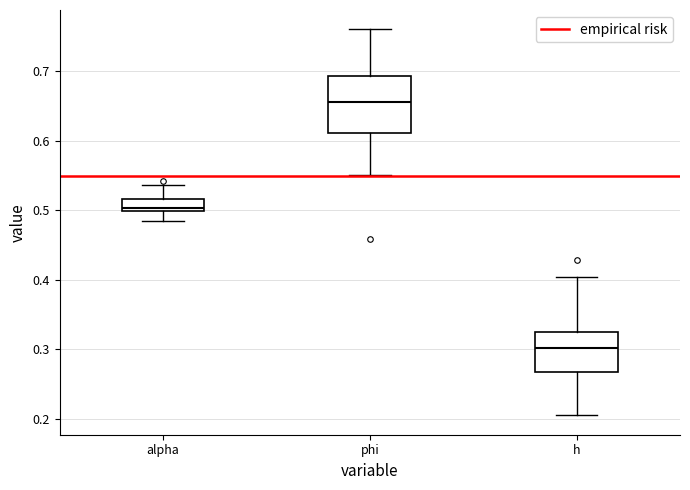

Which box is the tallest, from its lower edge to its upper edge?

phi